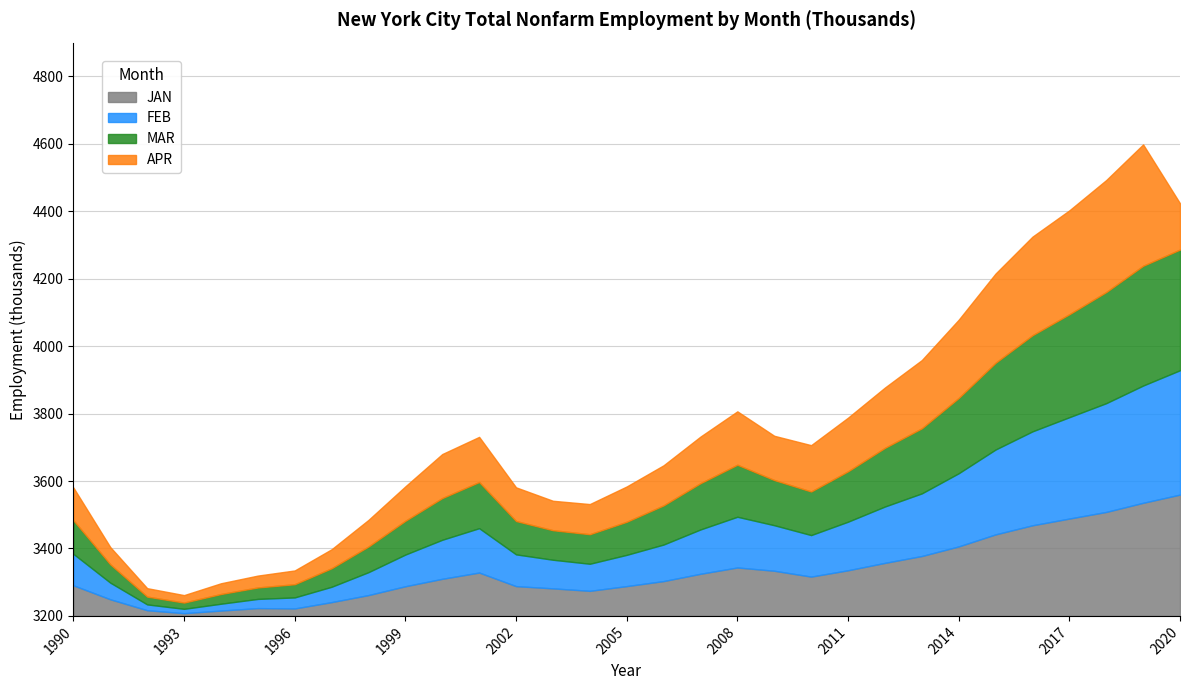

How many interior local peaks does the FEB series have?

2